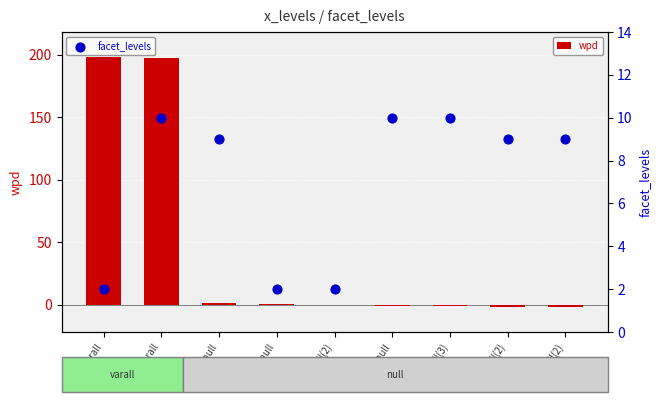

What is the total value across all series at 7-null?

10.1